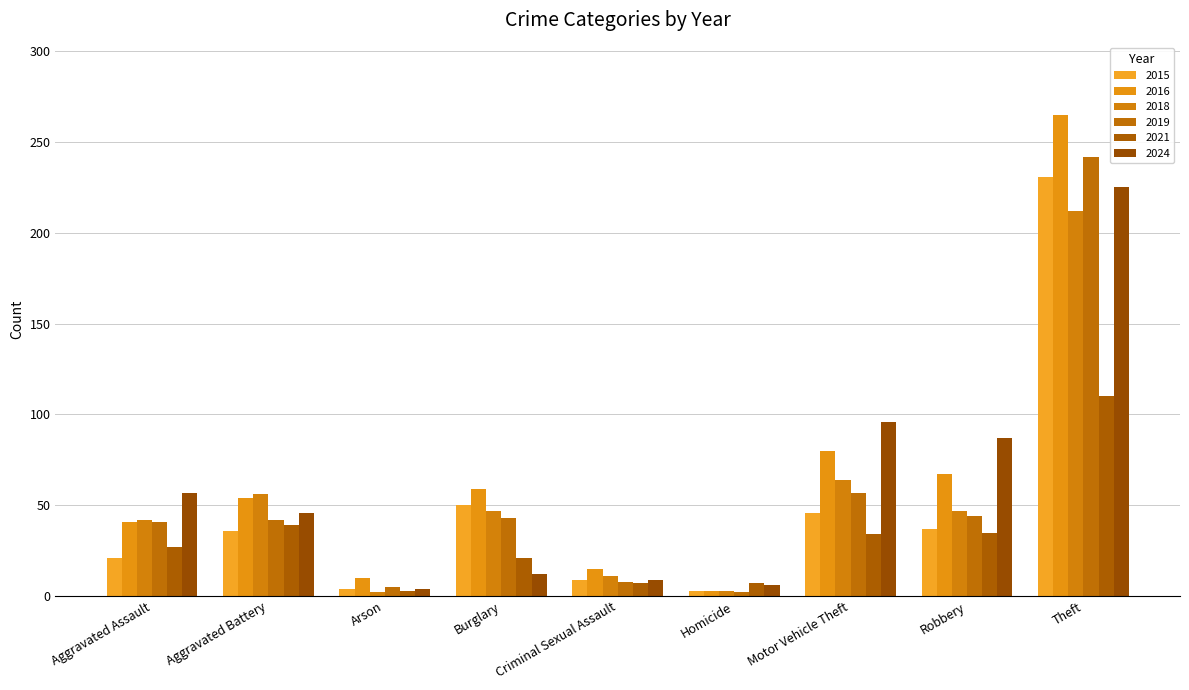

How many bars are there in each group?

6